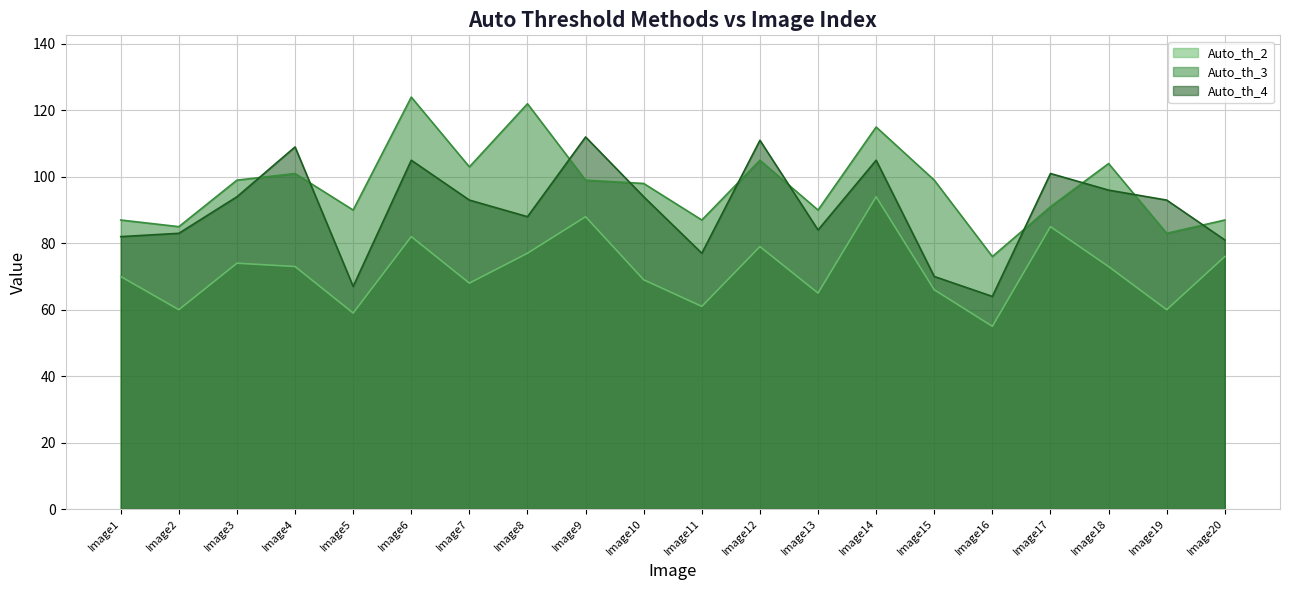

In Auto_th_4, how many points are lower than both neighbors (excluding endpoints)?

5